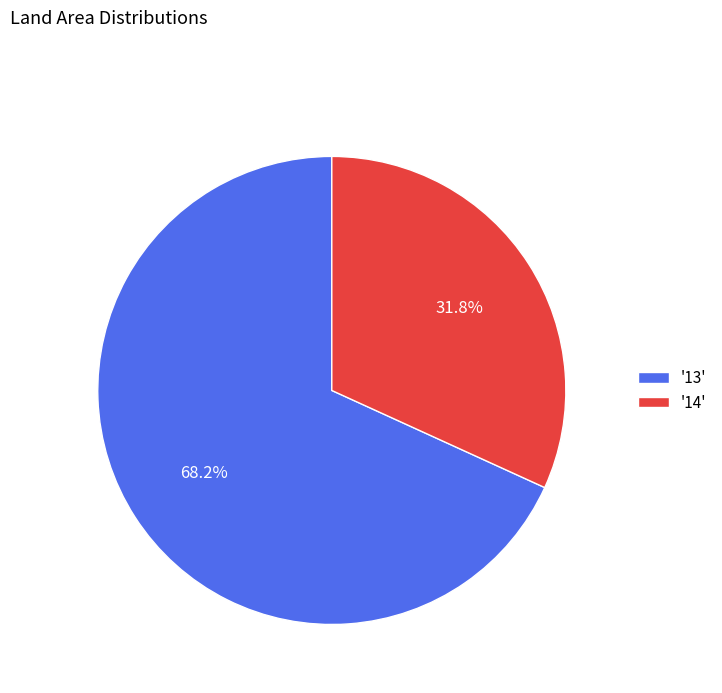

How much of the chart is everything except '14'?

68.2%